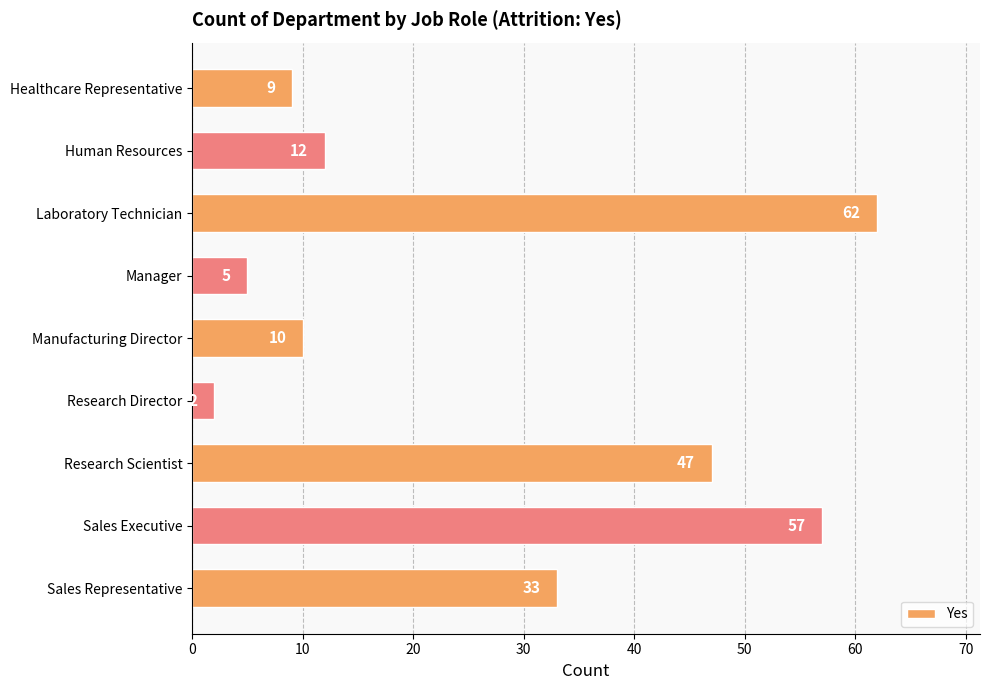

Reading top to bottom, what are all the values shown in this chart?

Healthcare Representative=9	Human Resources=12	Laboratory Technician=62	Manager=5	Manufacturing Director=10	Research Director=2	Research Scientist=47	Sales Executive=57	Sales Representative=33